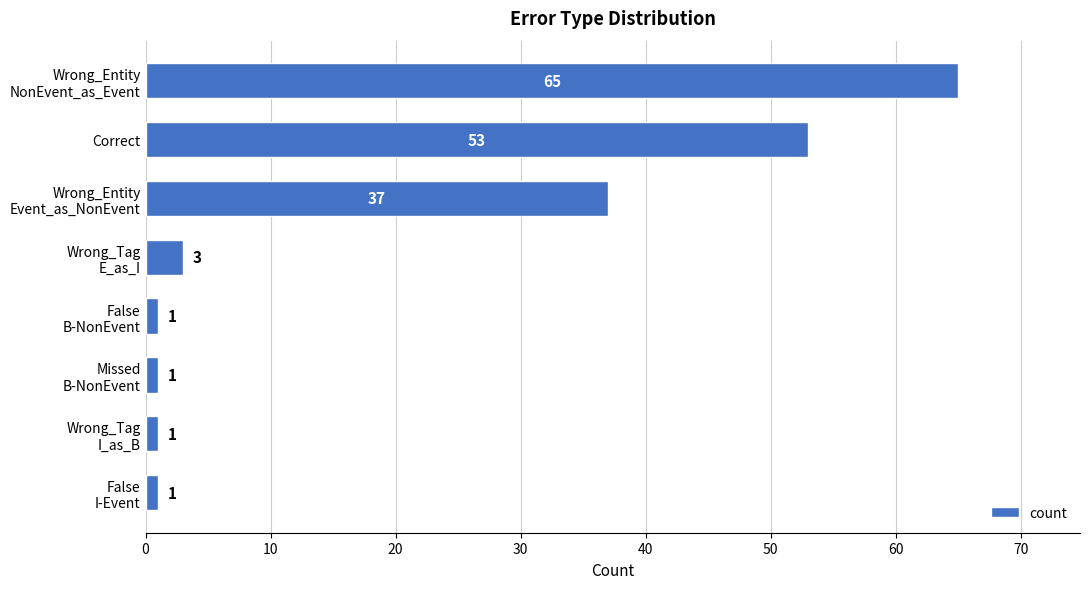

Does the chart contain stacked bars?

No